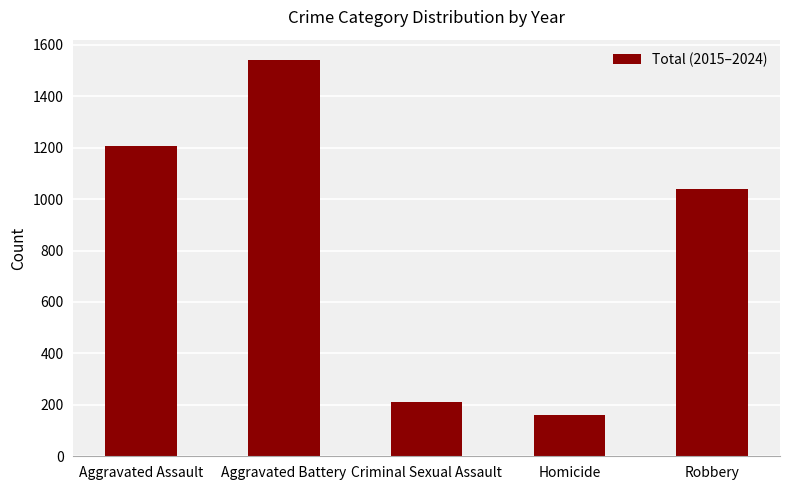

Are the bars grouped side by side (vs. stacked)?

No